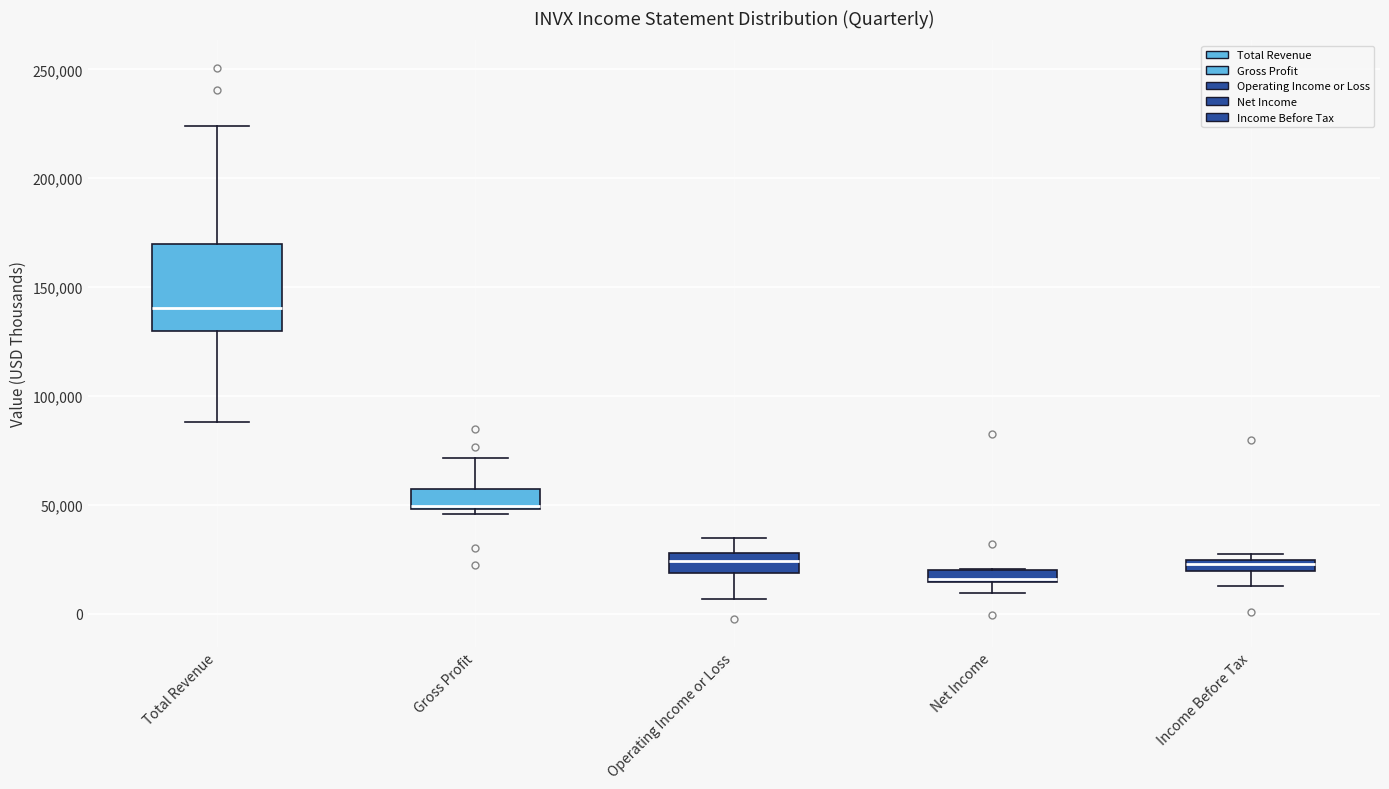

Where does the lower whisker of the box for Operating Income or Loss end on the y-axis? The values are not printed on the chart, so give them approximately, as read against the axis.

5000